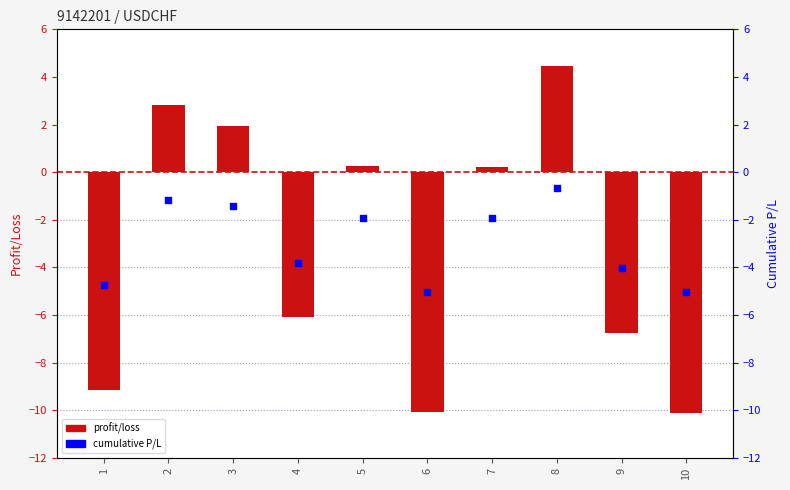

At how many categories does at least one series exceed 3?

1